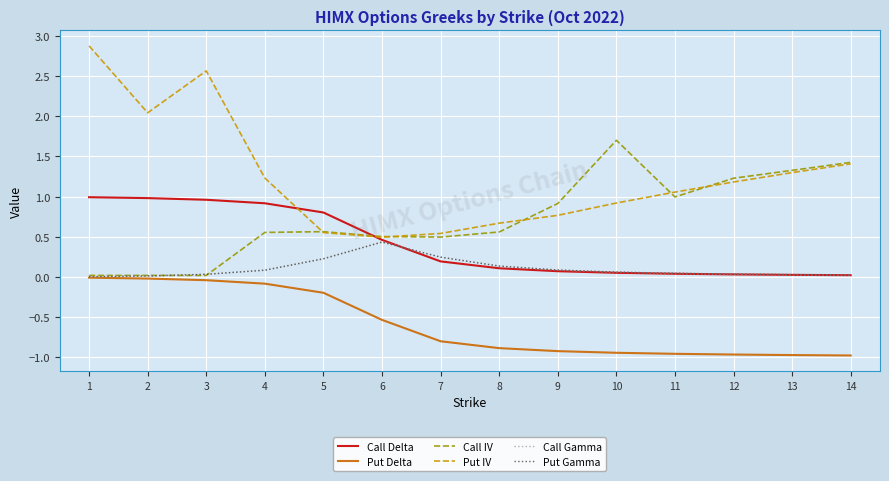

At which category is the sum across all series the highest?

1